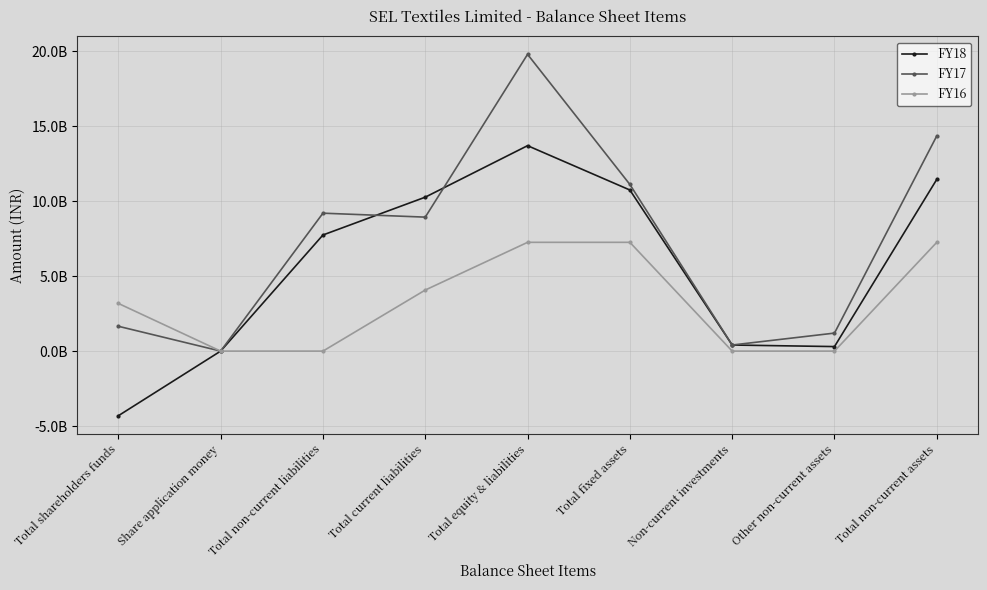

What is the label of the 7th point from the right?

Total non-current liabilities